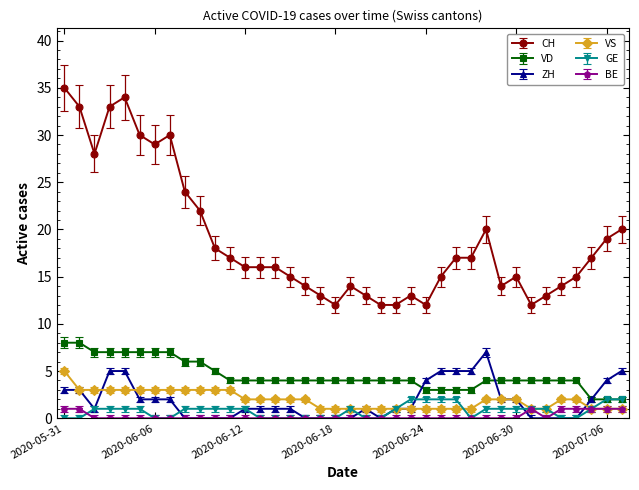

What is the maximum value shown in the chart?

35